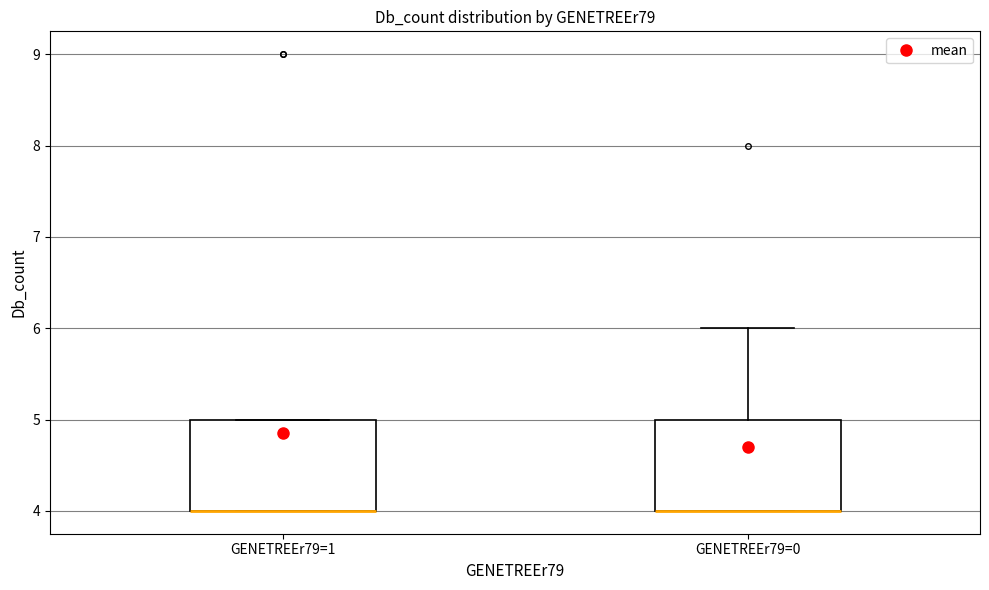

Reading left to right, transcribe this box plot: for each box, give where its median line is, the range the box spans, and where its two whiskers end, as read against the y-axis. The values are not printed on the chart, so give them approximately, as read against the axis.

GENETREEr79=1: median 4 (drawn on the box's lower edge), box 4 to 5, whiskers 4 to 5
GENETREEr79=0: median 4 (drawn on the box's lower edge), box 4 to 5, whiskers 4 to 6